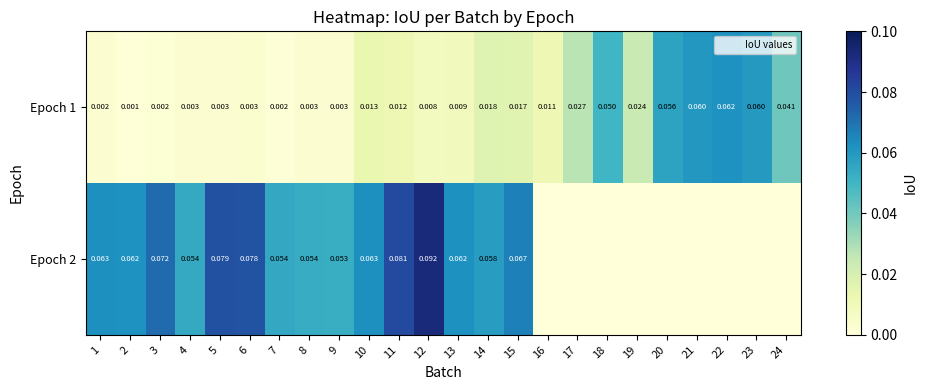

List the labels in order of Epoch 1 value, largest first.

22, 21, 23, 20, 18, 24, 17, 19, 14, 15, 10, 11, 16, 13, 12, 6, 5, 4, 8, 9, 1, 3, 7, 2